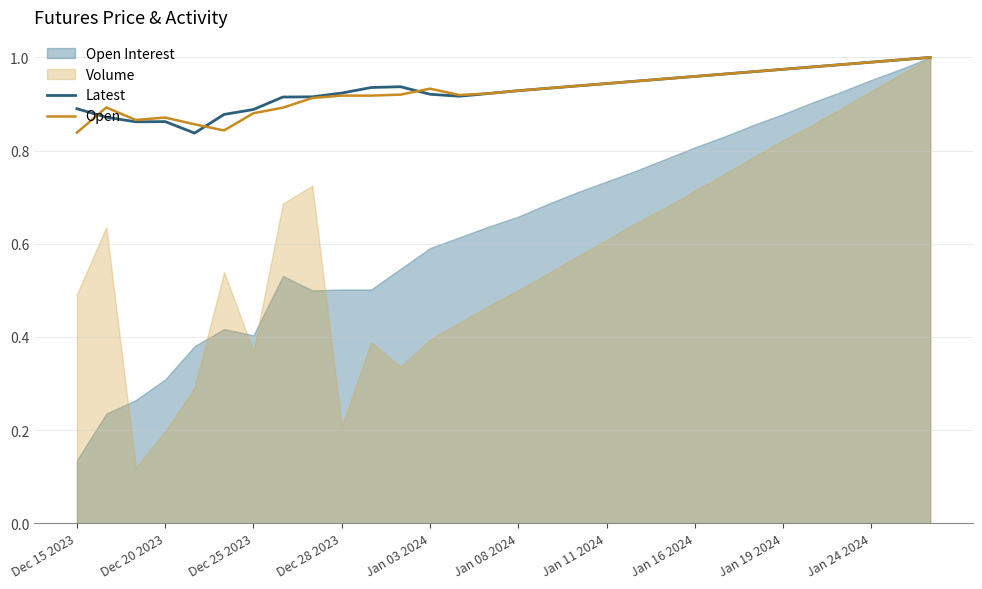

True or false: Latest has a value of 1.0 at Jan 19 2024.

True